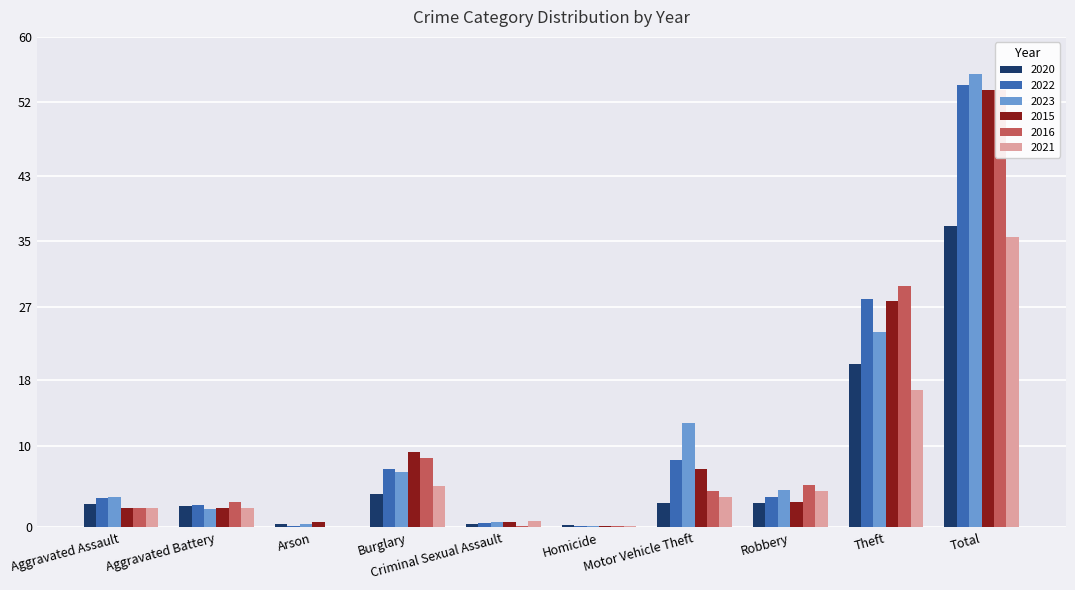

Which category has the lowest value in the 2022 series?

Arson